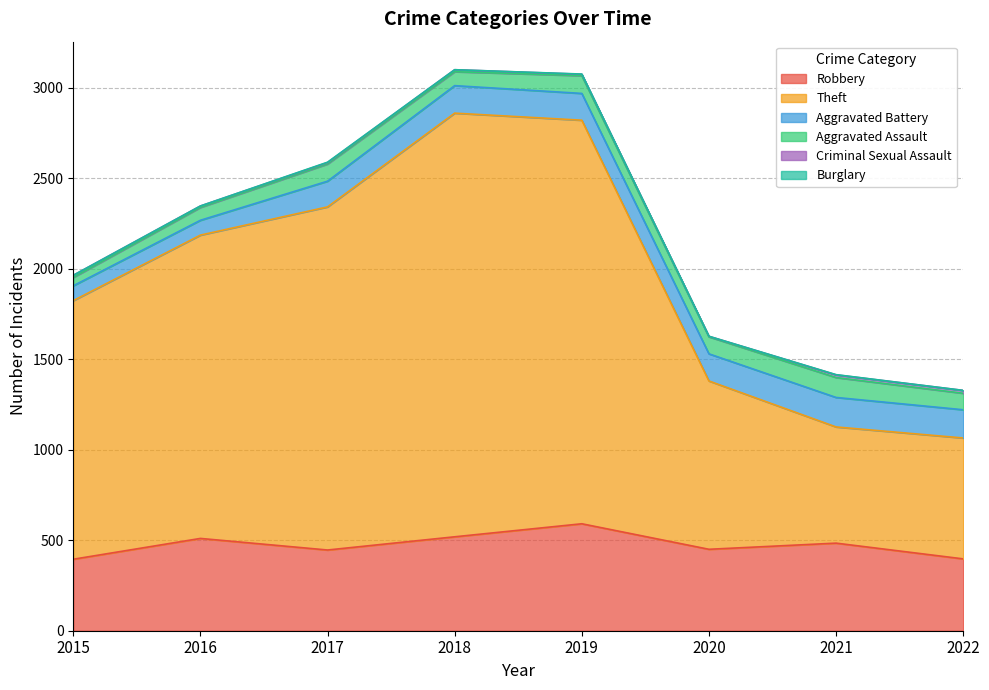

What are all the series names shown in the legend?

Robbery, Theft, Aggravated Battery, Aggravated Assault, Criminal Sexual Assault, Burglary